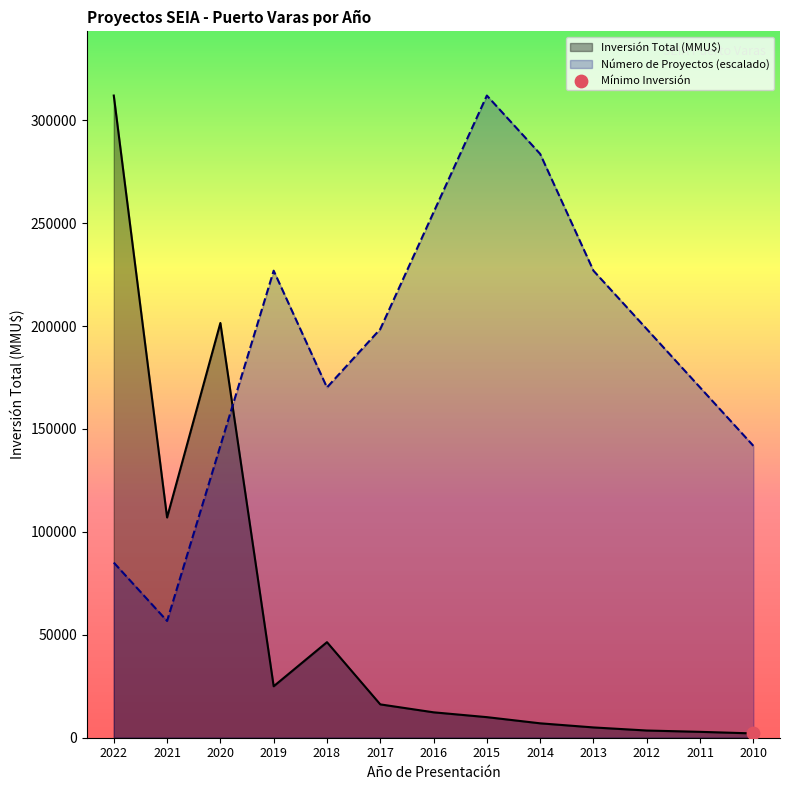

At how many categories does at least one series exceed 257047?

3